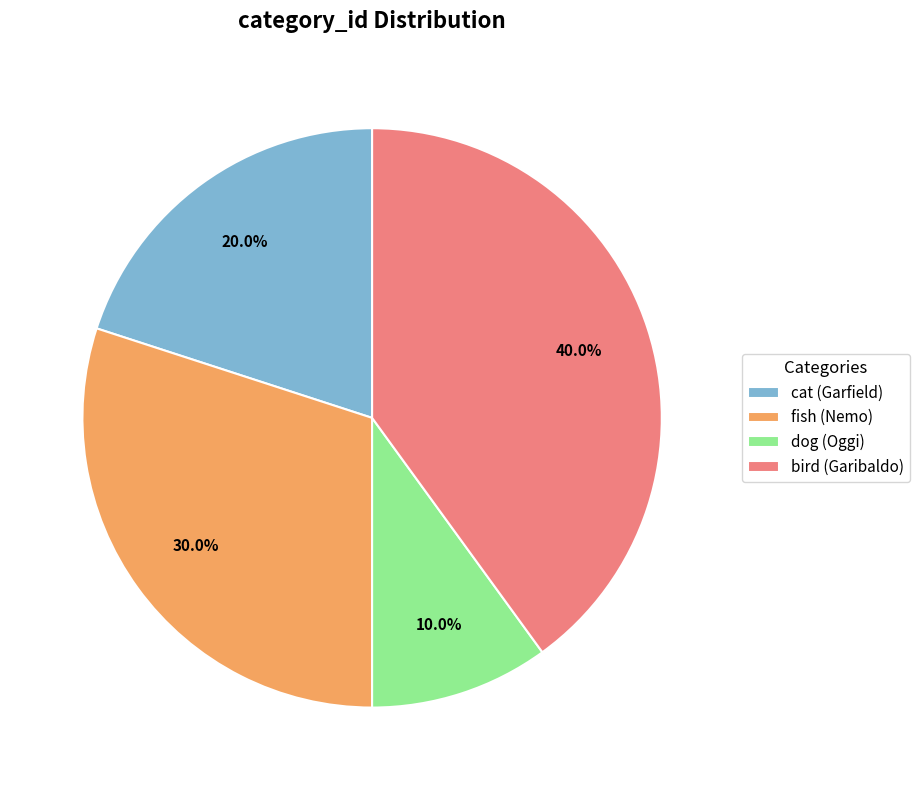

Approximately how many times larger is the value at fish (Nemo) compared to cat (Garfield)?

1.5